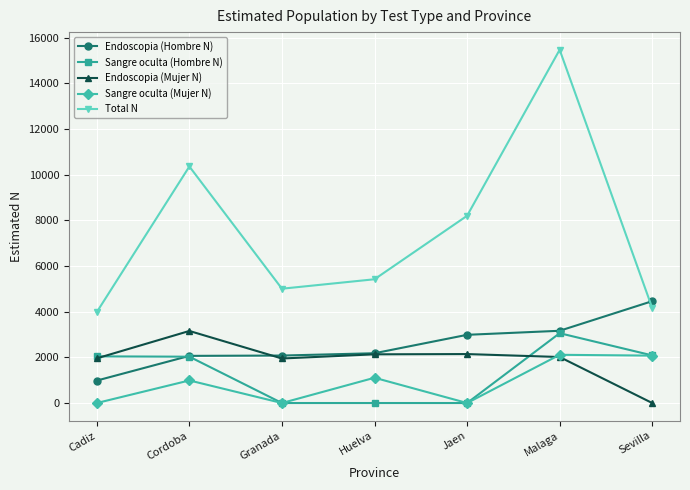

What is the spread (max minus min) of values at Huelva?

5420